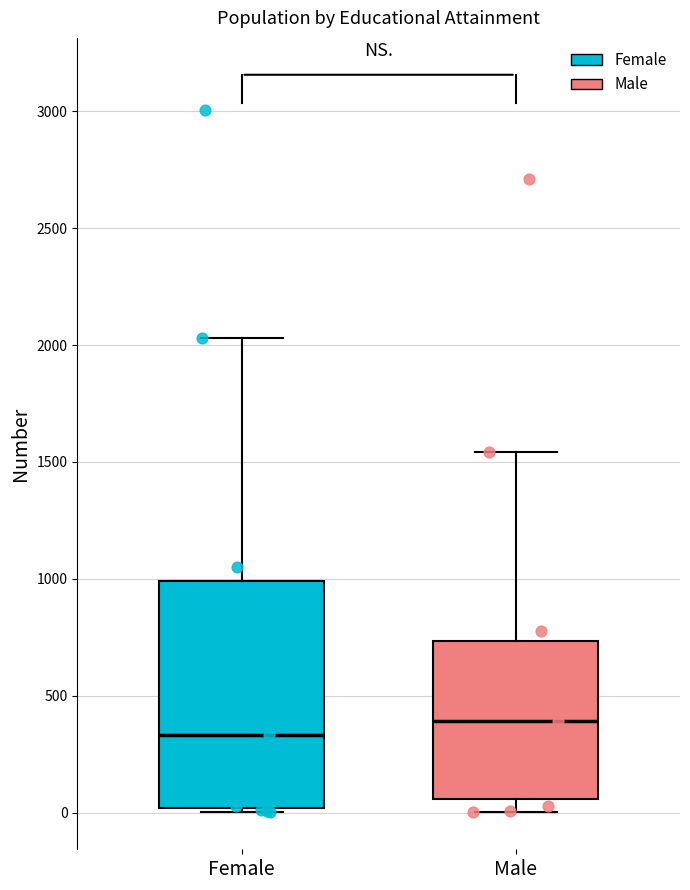

Reading left to right, read every box against the y-axis: the position of its median line, the range the box covers, and the ends of its whiskers. The values are not printed on the chart, so give them approximately, as read against the axis.

Female: median 350, box 0 to 1000, whiskers 0 (just below the box's lower edge) to 2050
Male: median 400, box 50 to 750, whiskers 0 to 1550